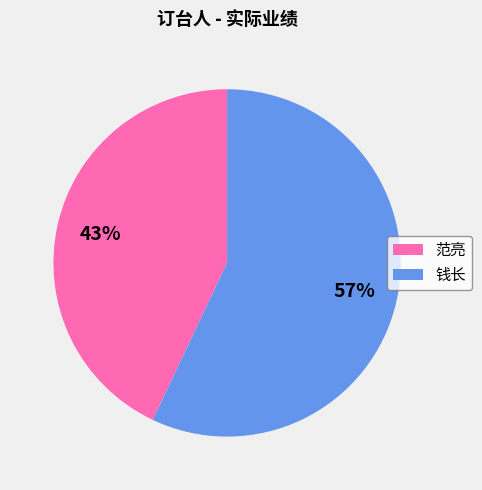

How many segments does this pie chart have?

2